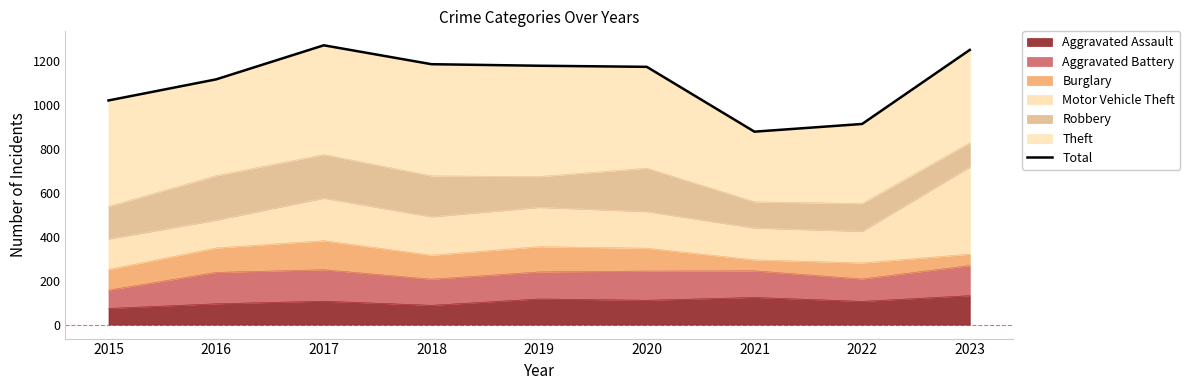

Reading left to right, extract all data points from this chart.

1020	1116	1271	1185	1178	1173	878	913	1250